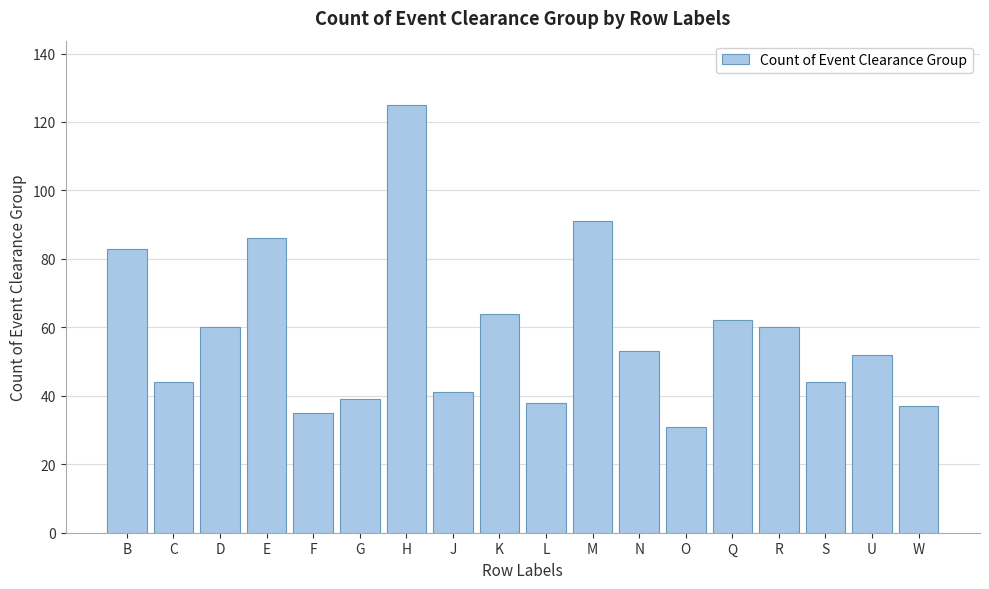

Reading left to right, extract all data points from this chart.

B=83	C=44	D=60	E=86	F=35	G=39	H=125	J=41	K=64	L=38	M=91	N=53	O=31	Q=62	R=60	S=44	U=52	W=37